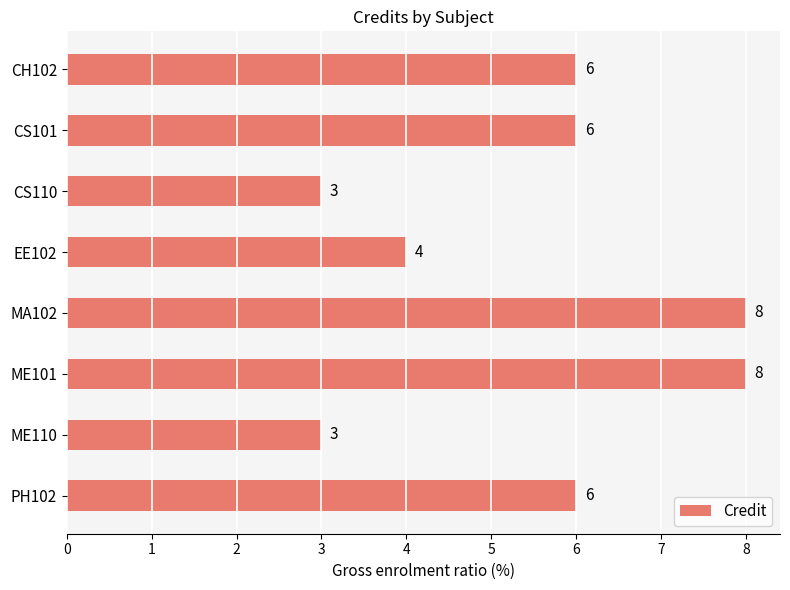

How many values are between 4 and 8?

6